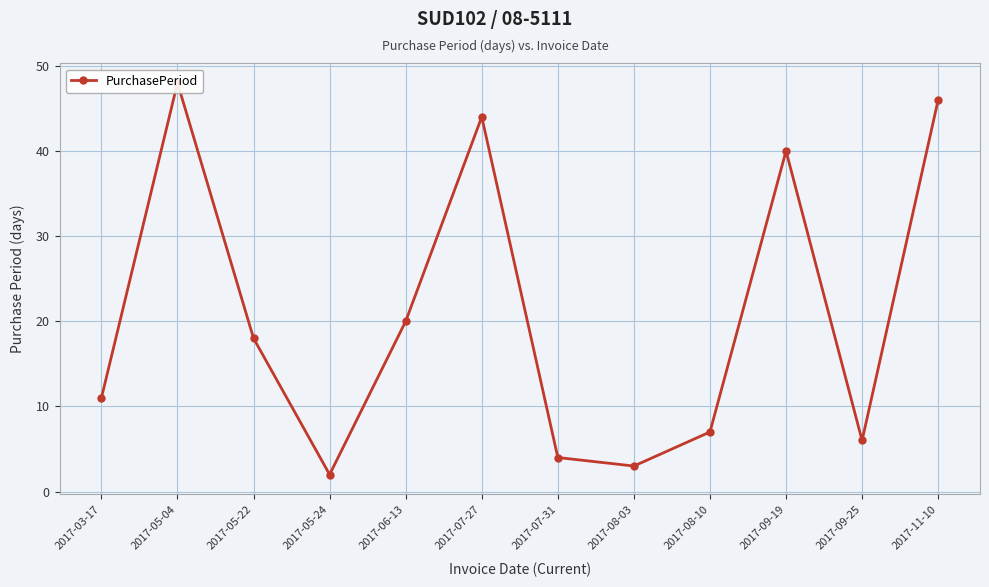

What is the label of the 12th point from the right?

2017-03-17